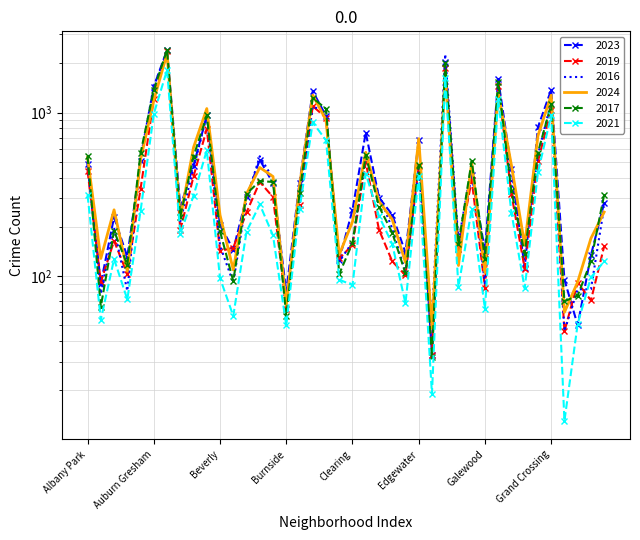

What is the difference between the maximum and minimum values in the 2024 series?

2241